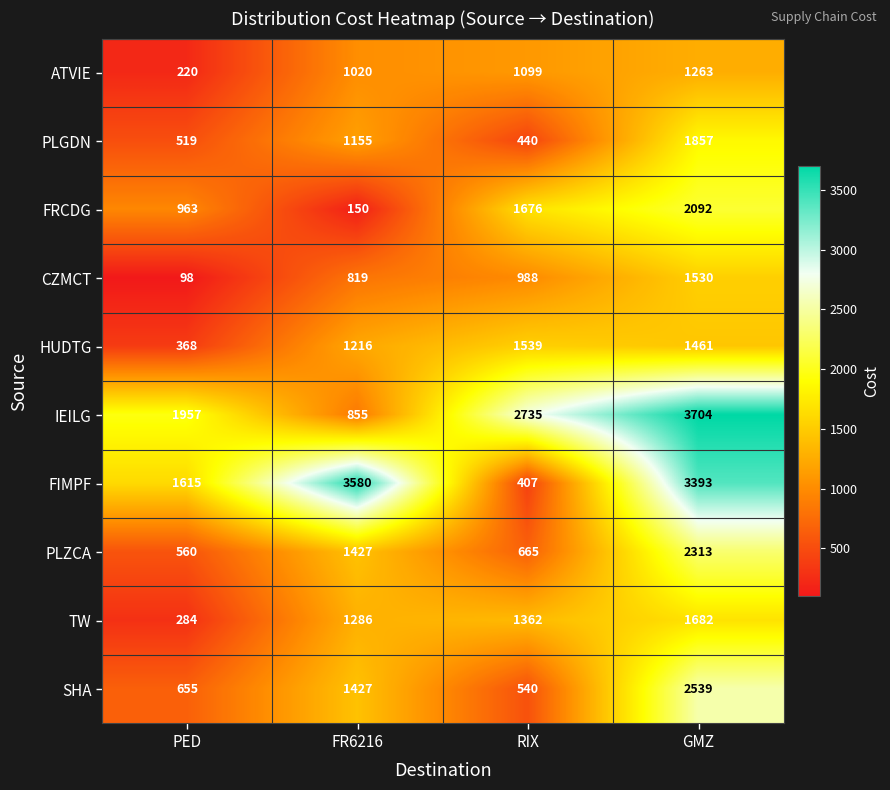

List the series in order of their peak value, highest first.

IEILG, FIMPF, SHA, PLZCA, FRCDG, PLGDN, TW, HUDTG, CZMCT, ATVIE